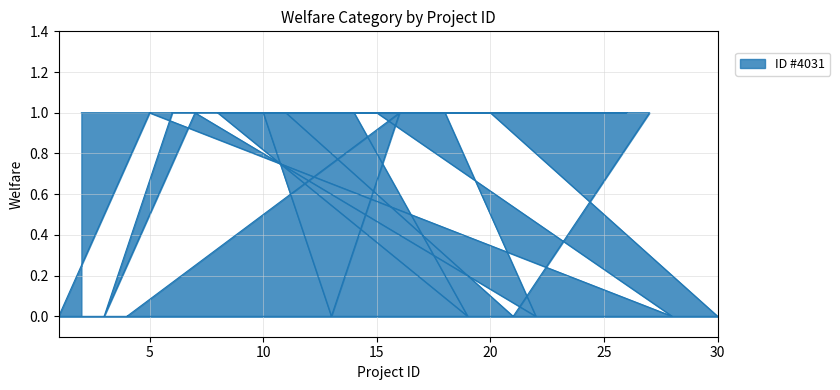

How many categories are shown in the chart?

30